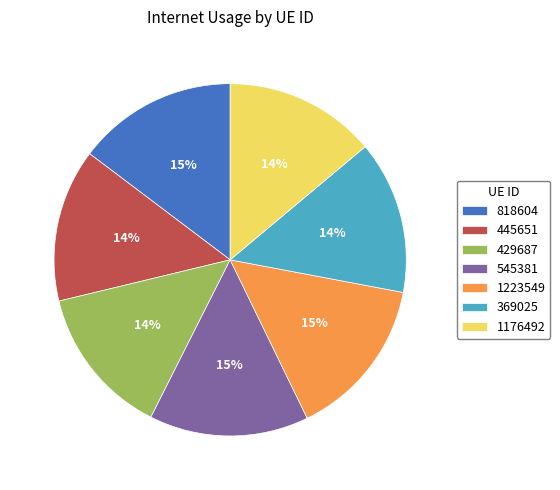

How many slices are in this pie chart?

7